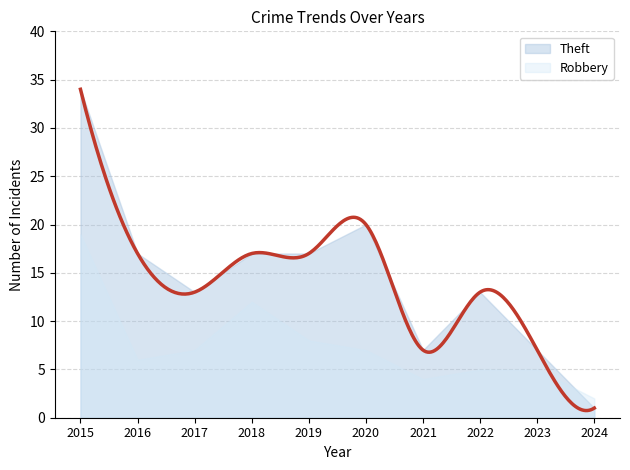

Where do Robbery and Theft first cross each other?

2023 and 2024